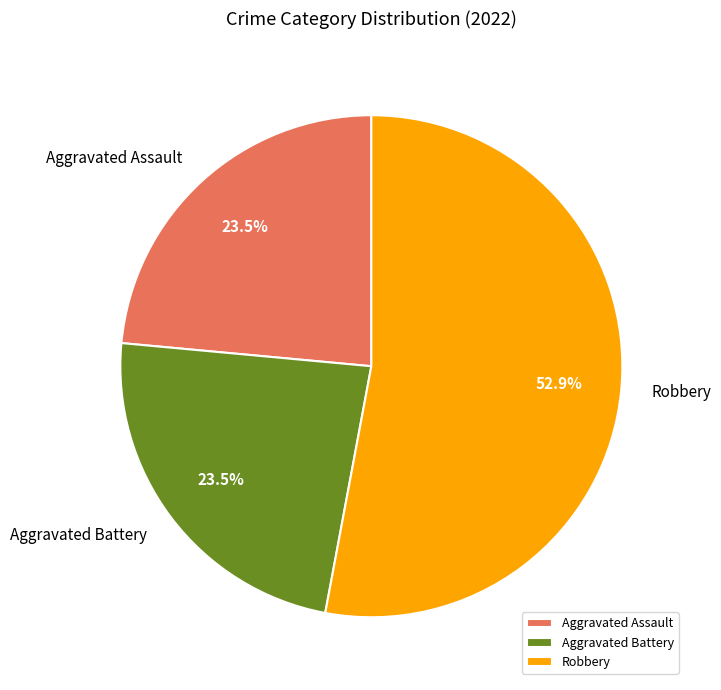

Does Robbery account for over 50% of the chart?

Yes